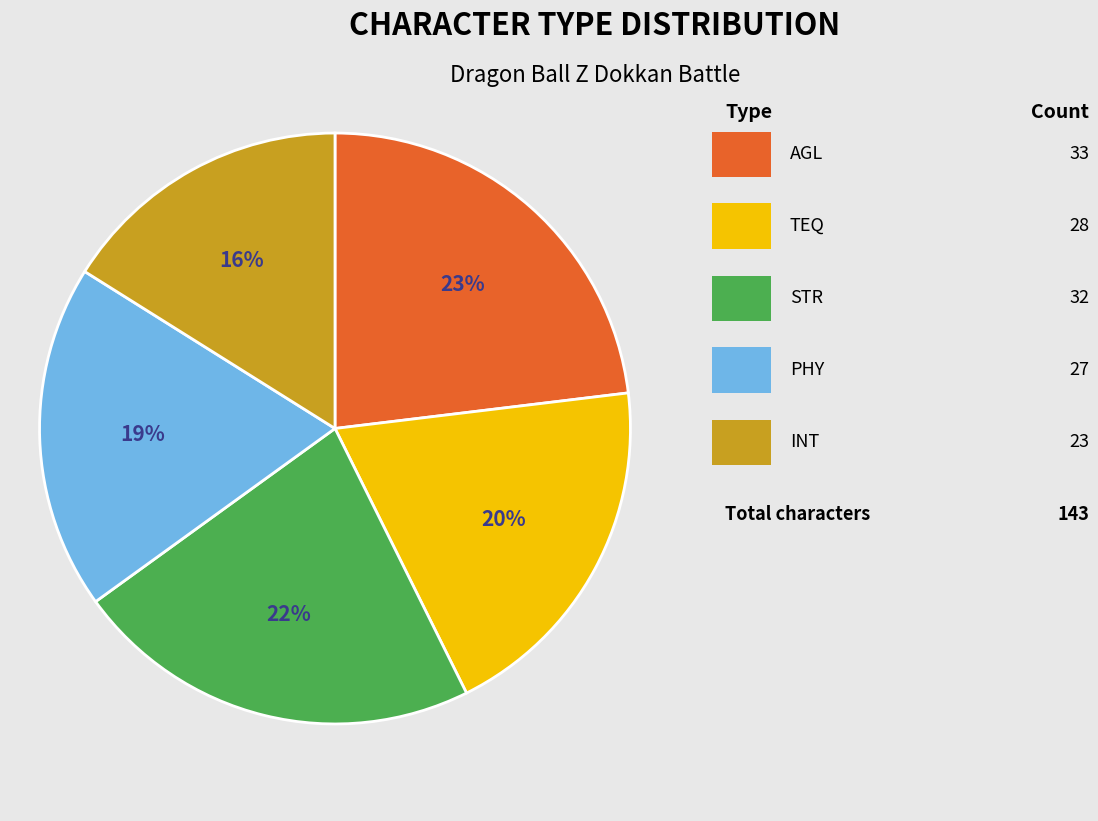

Is there any slice that represents more than half of the pie?

No